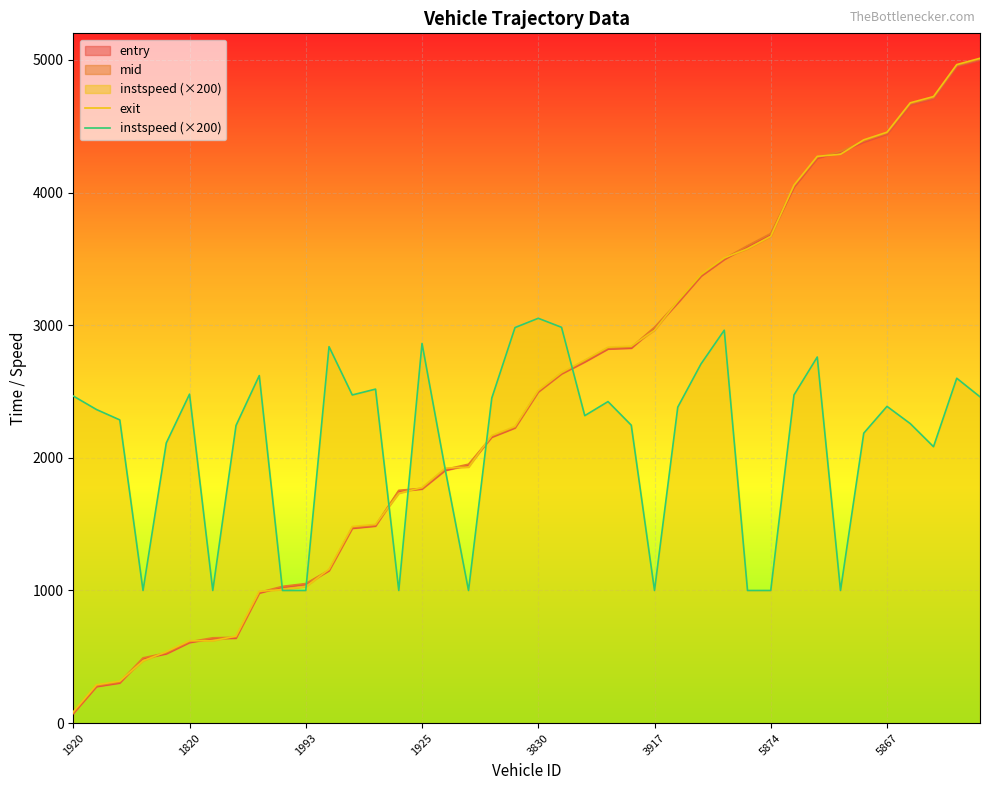

Which series has the largest range (max minus min)?

exit